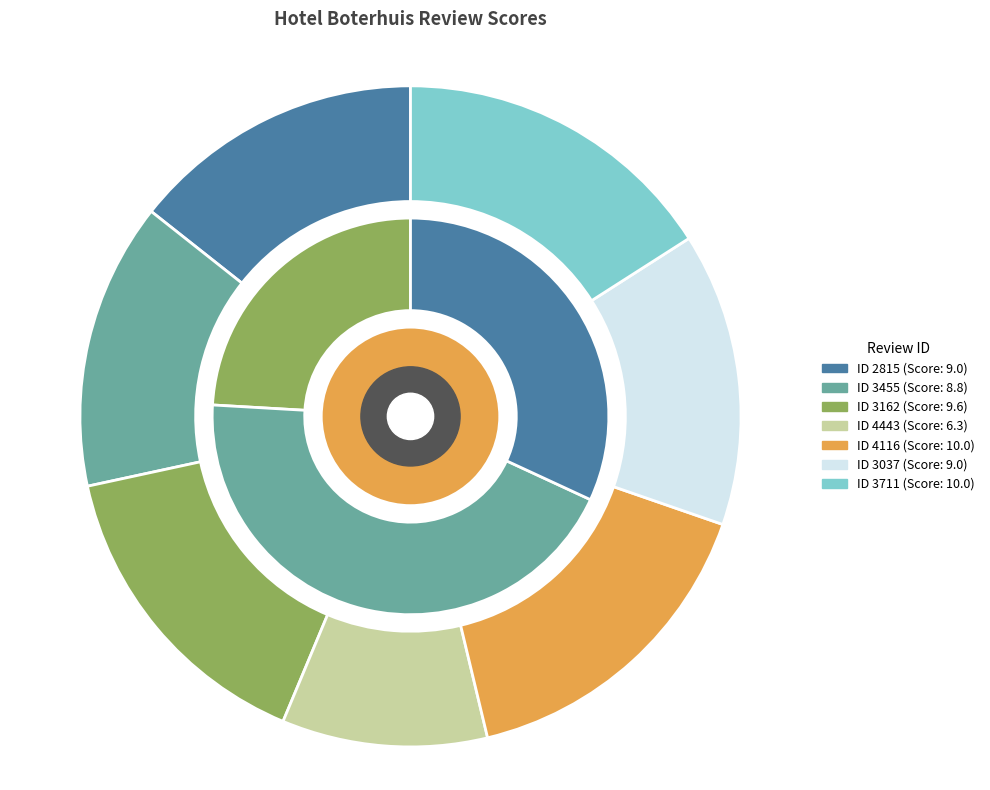

Approximately how many times larger is the value at 4116 compared to 3455?

1.1